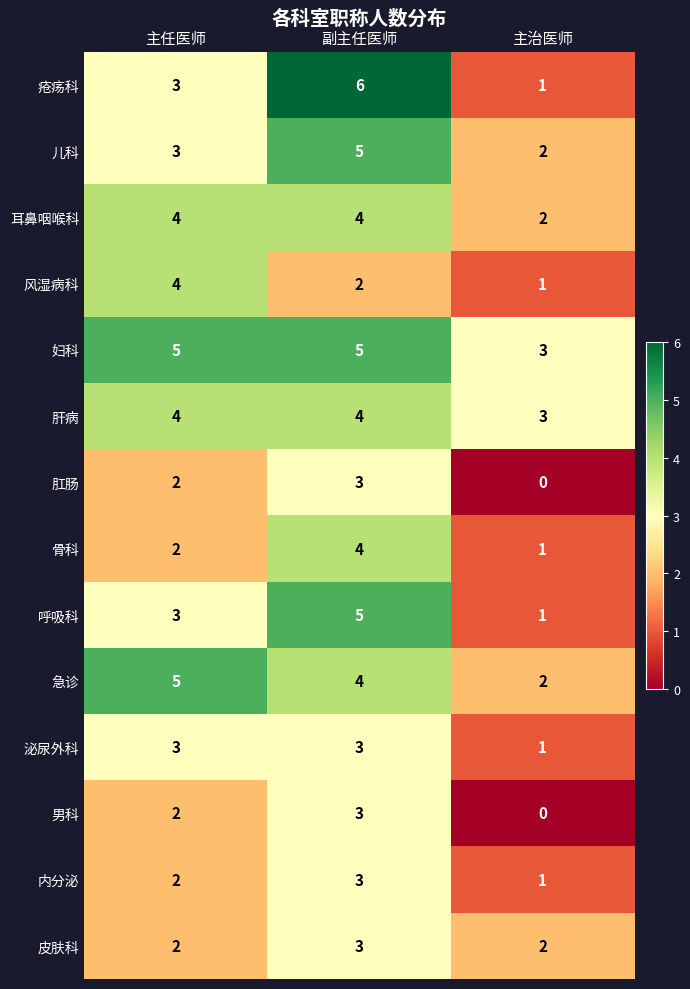

Which category has the highest value in the 风湿病科 series?

主任医师